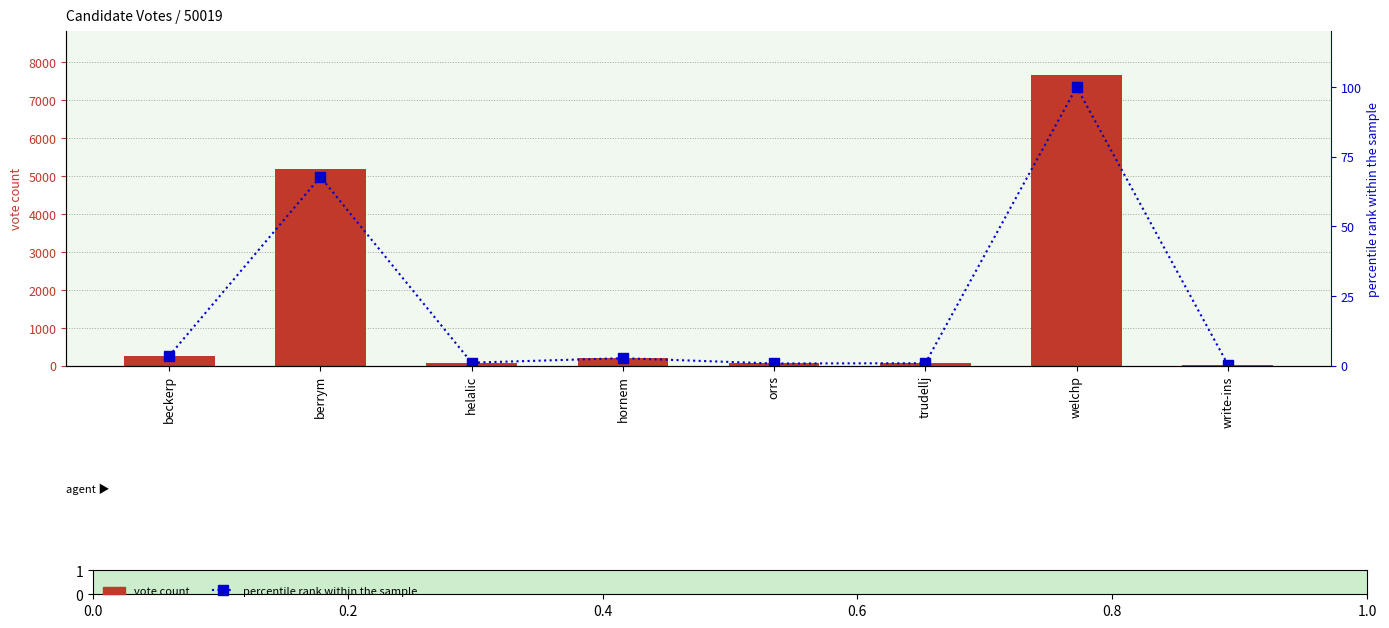

What is the average value of the vote count series?

1698.9